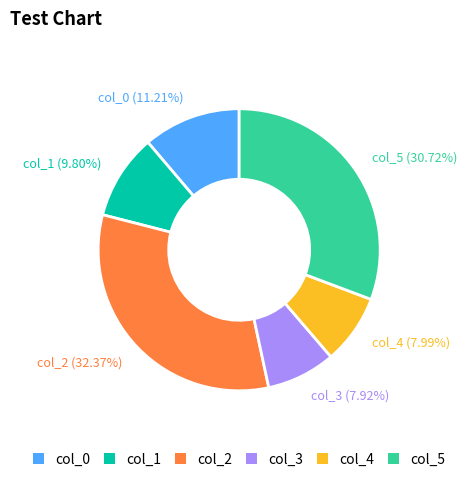

How many segments does this pie chart have?

6